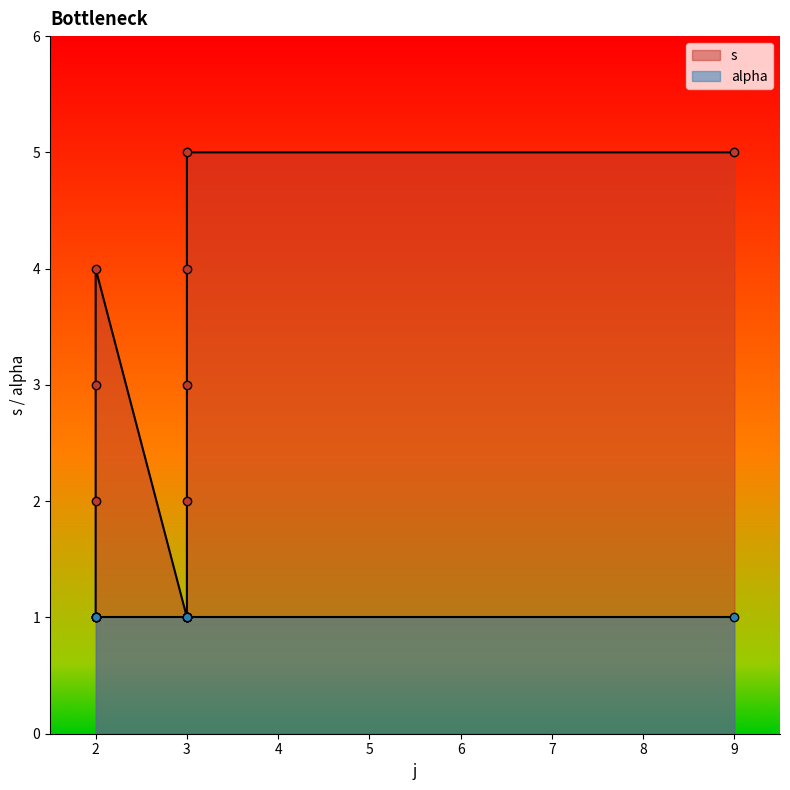

What is the difference between the second highest and second lowest values?

4